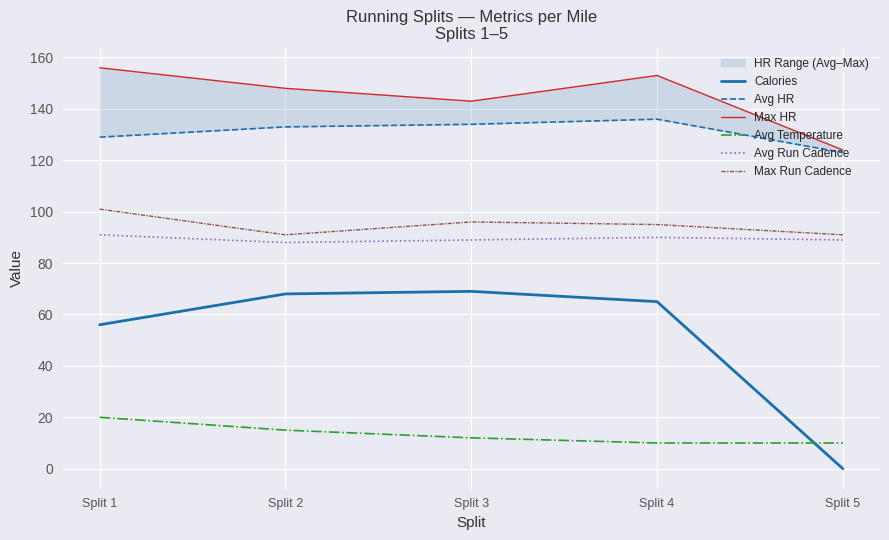

Which label corresponds to the smallest value in the chart?

Split 5